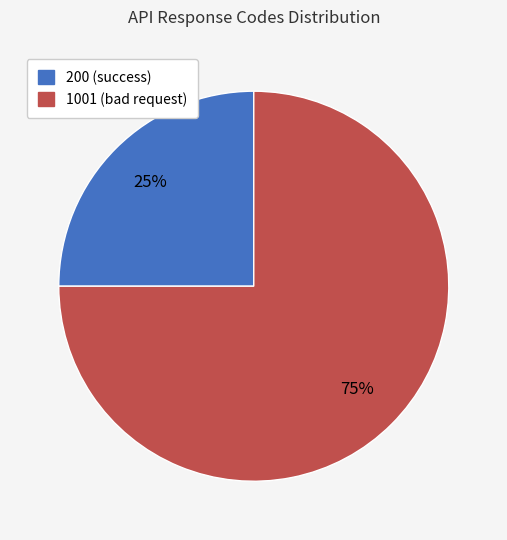

Does 200 (success) account for over 50% of the chart?

No